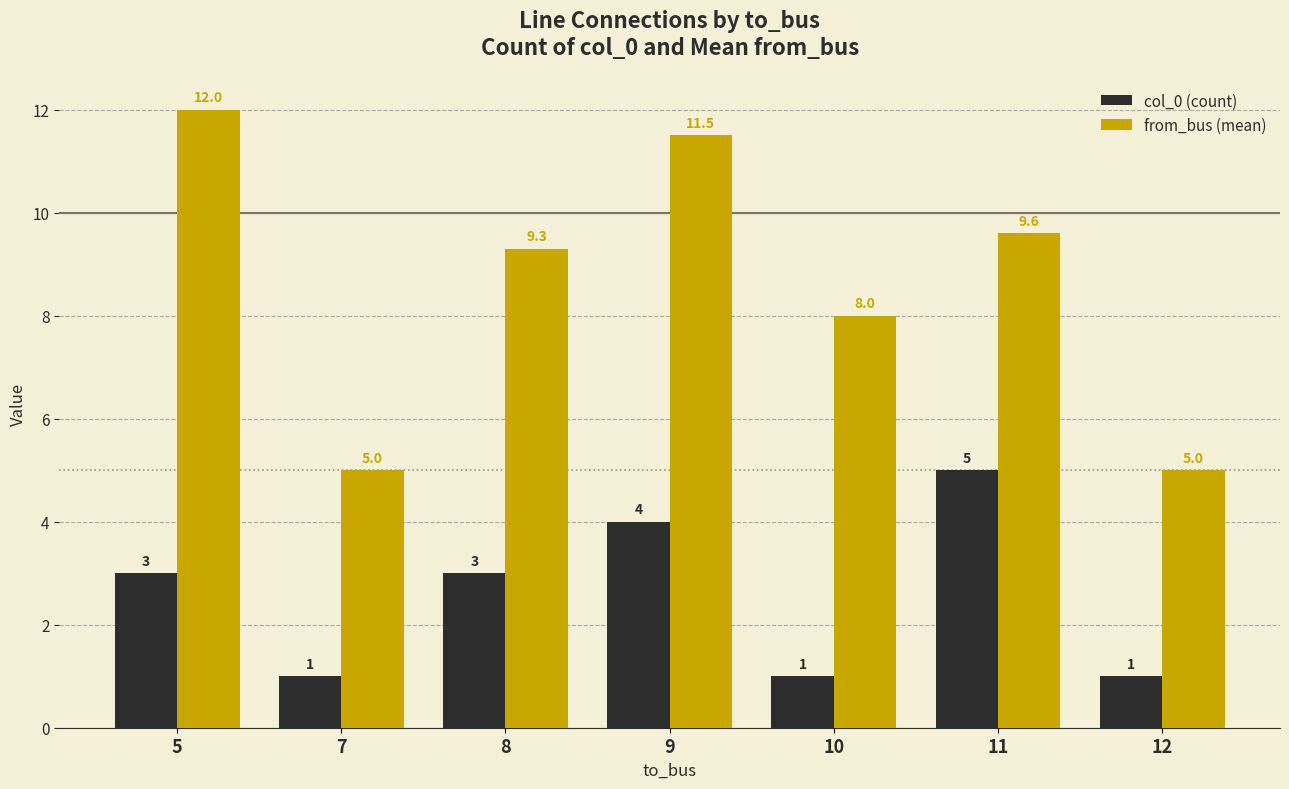

What is the total value across all series at 11?

14.6